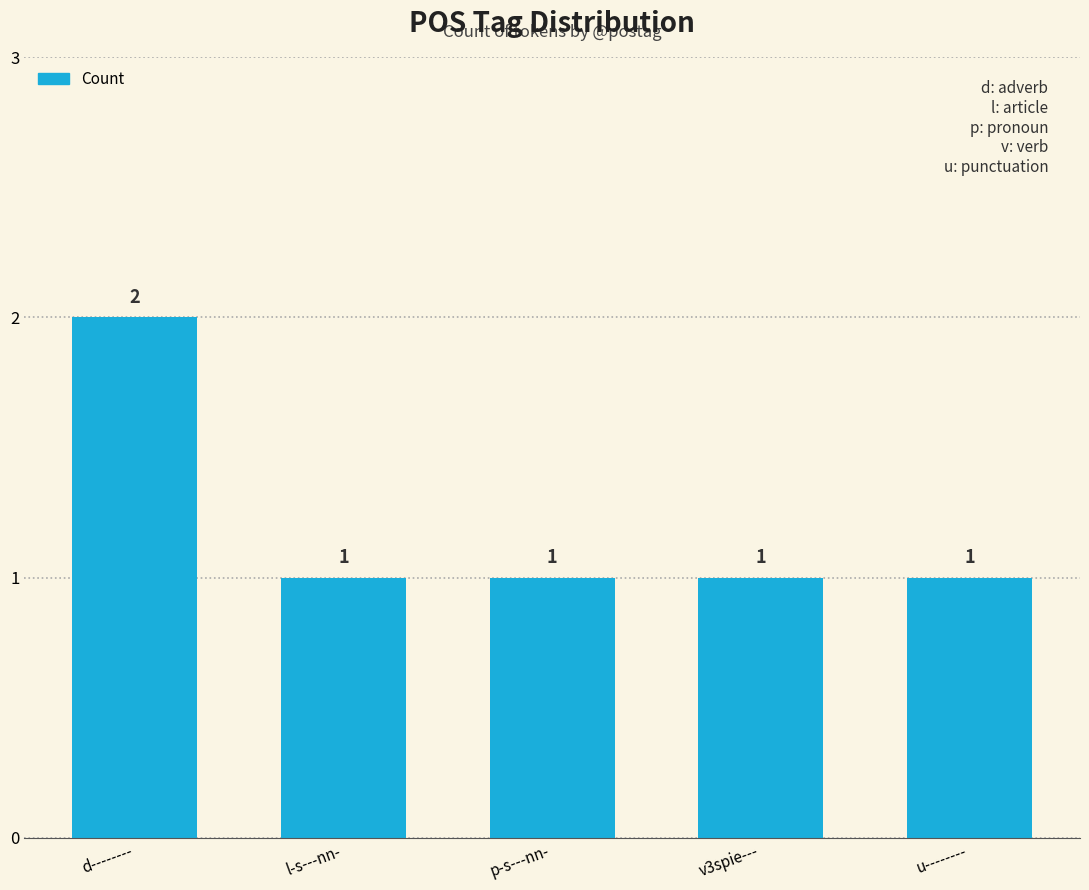

The value at p-s---nn- is 2. True or false?

False